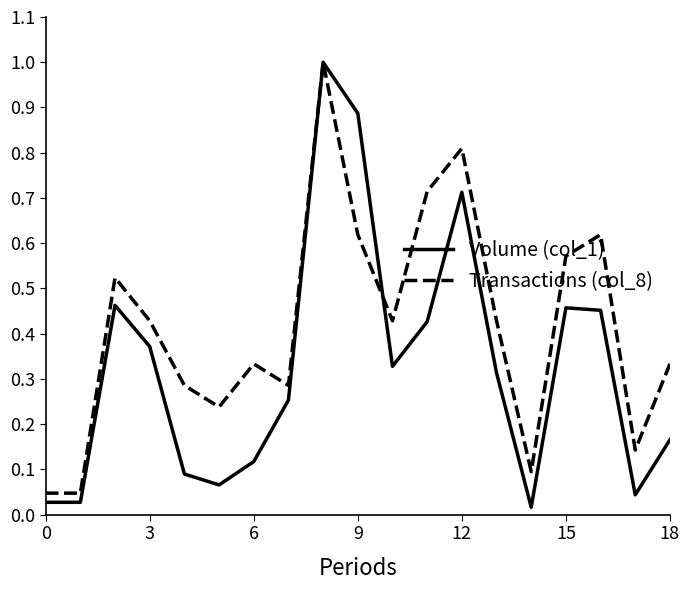

List the series in order of their overall mean, lowest first.

Volume (col_1), Transactions (col_8)